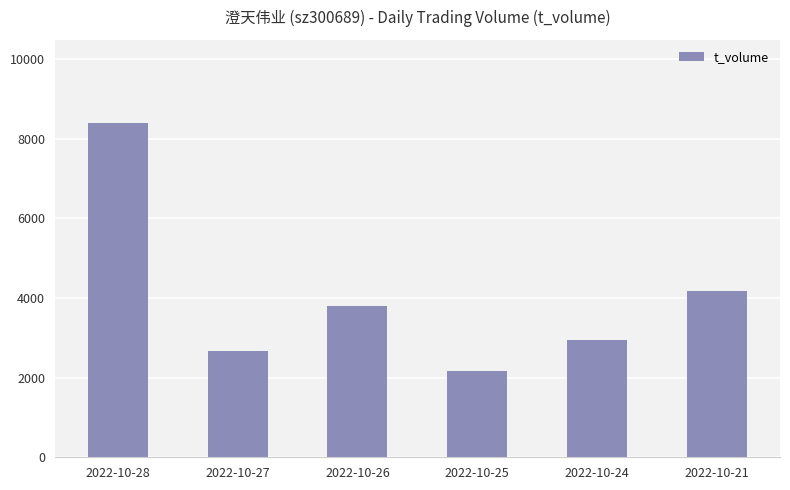

What is the value of the 3rd bar from the left?

3809